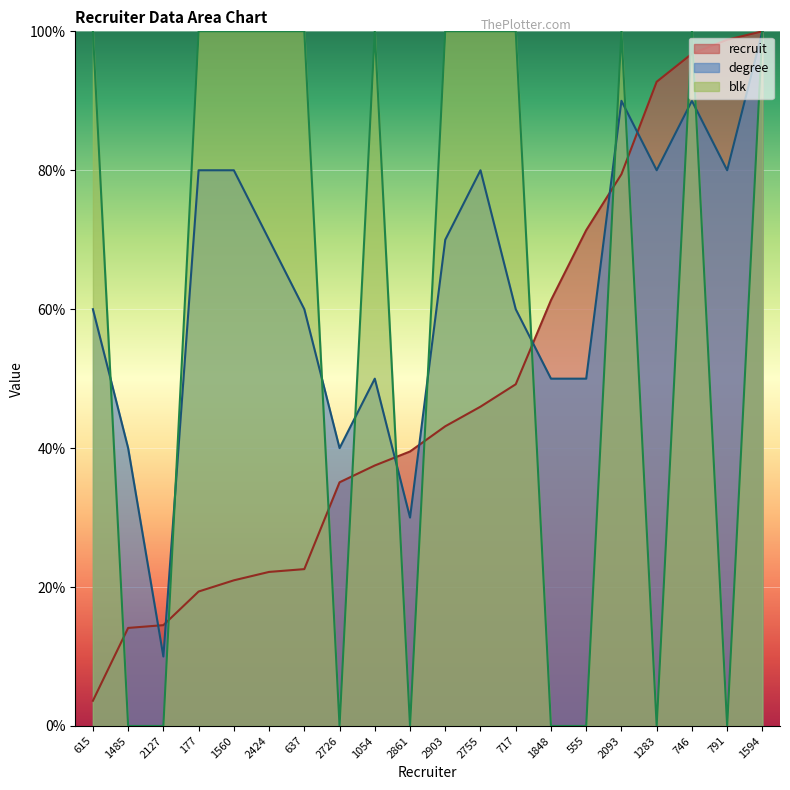

What is the sum of the blk values at 2424 and 2861?

100.0